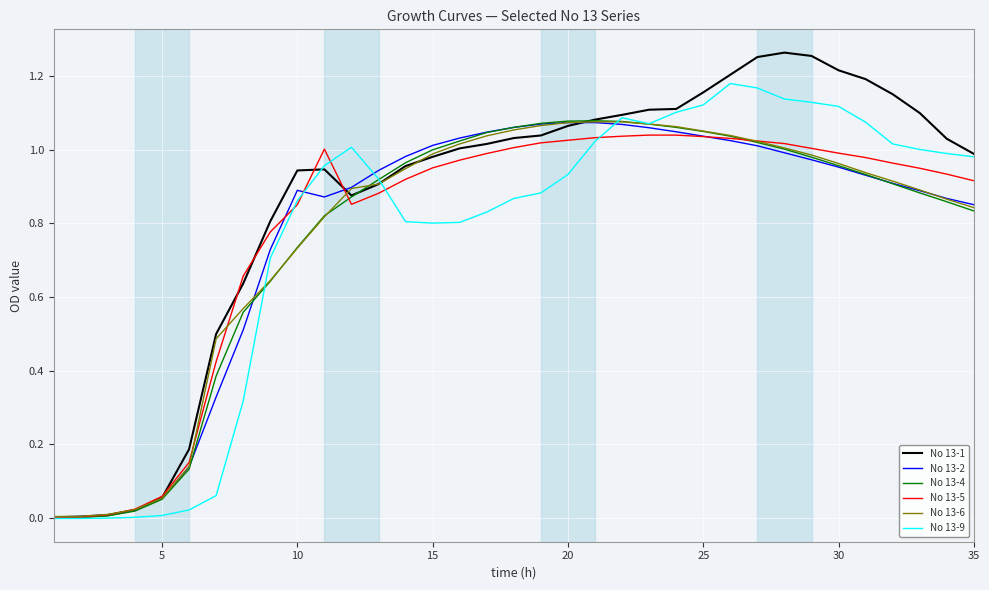

Which series has the largest total across all categories?

No 13-1